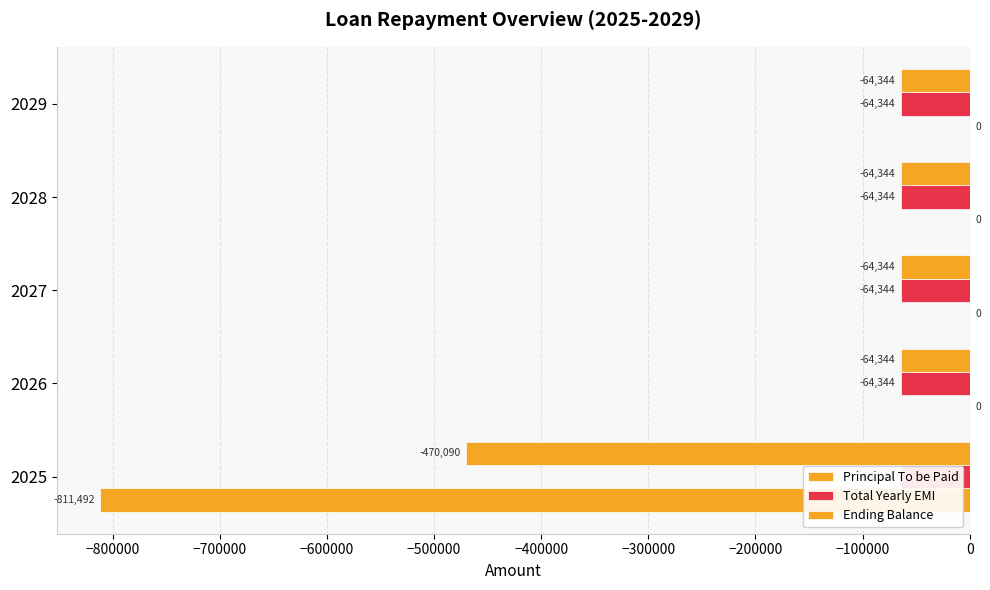

What is the sum of all Principal To be Paid values?

-811491.9